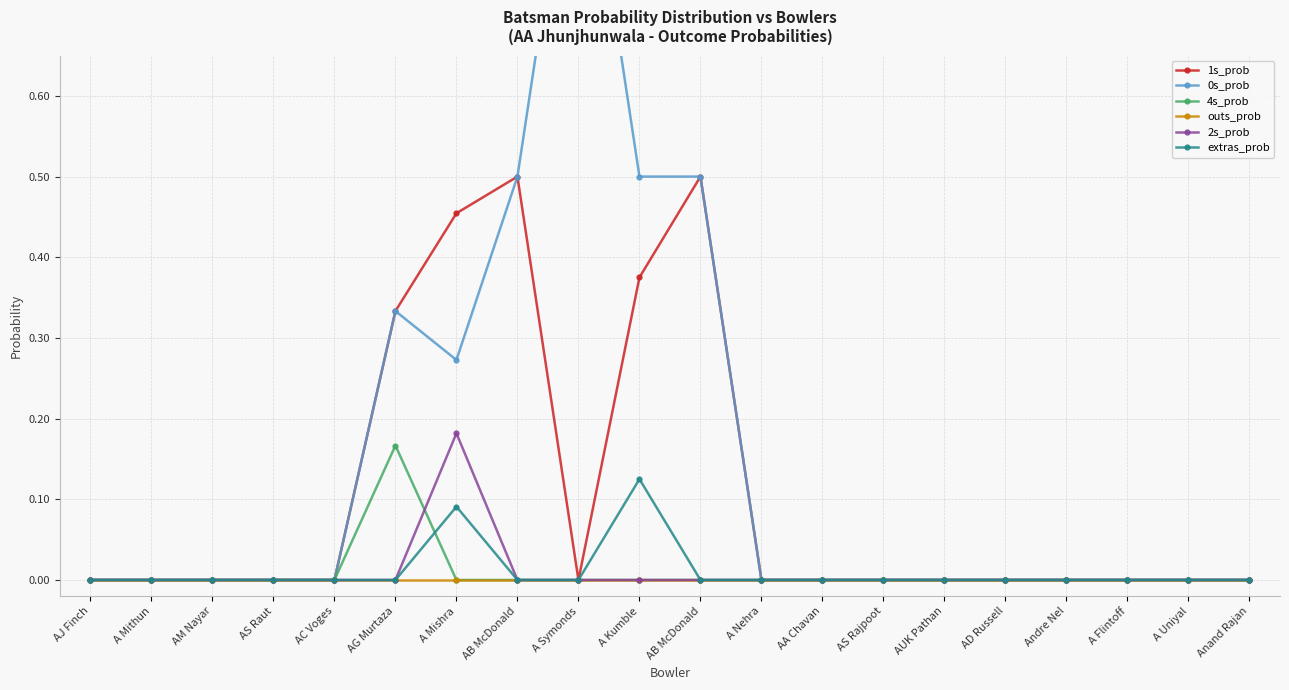

What is the total value across all series at A Mishra?

1.0